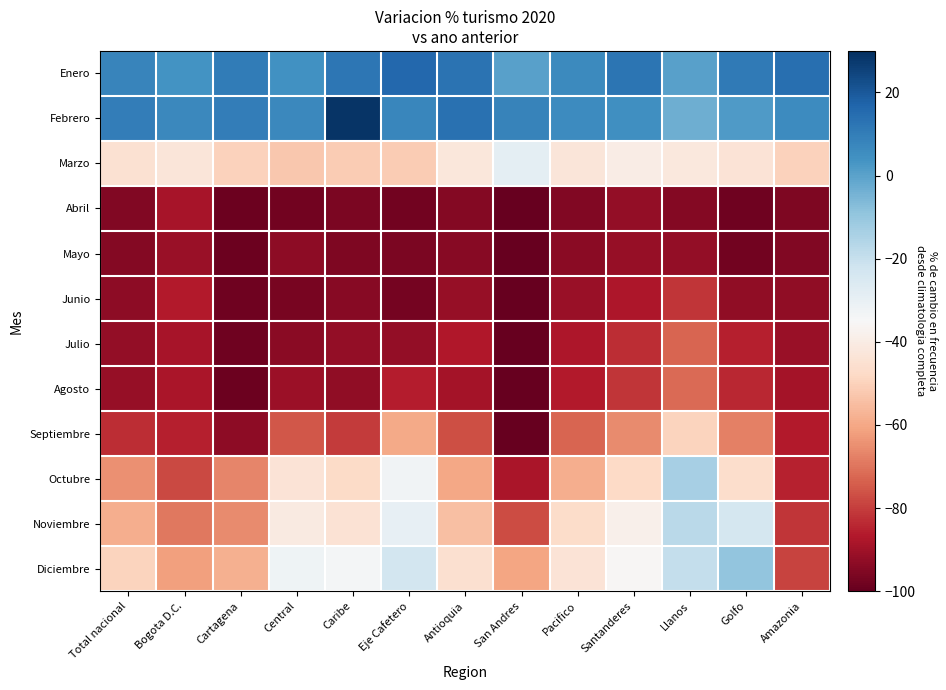

Reading left to right, extract all data points from this chart.

Enero: Total nacional=8.1	Bogota D.C.=3.9	Cartagena=10.2	Central=4.1	Caribe=12.1	Eje Cafetero=15.8	Antioquia=13.0	San Andres=0.3	Pacifico=6.3	Santanderes=12.4	Llanos=0.4	Golfo=11.2	Amazonia=14.1
Febrero: Total nacional=10.1	Bogota D.C.=6.8	Cartagena=9.8	Central=7.0	Caribe=28.7	Eje Cafetero=7.3	Antioquia=13.4	San Andres=8.7	Pacifico=6.0	Santanderes=4.8	Llanos=-3.3	Golfo=1.7	Amazonia=5.6
Marzo: Total nacional=-44.8	Bogota D.C.=-42.9	Cartagena=-49.8	Central=-52.7	Caribe=-51.5	Eje Cafetero=-51.6	Antioquia=-42.4	San Andres=-28.8	Pacifico=-42.7	Santanderes=-39.8	Llanos=-41.7	Golfo=-43.7	Amazonia=-50.2
Abril: Total nacional=-95.0	Bogota D.C.=-88.4	Cartagena=-98.9	Central=-97.5	Caribe=-96.4	Eje Cafetero=-97.6	Antioquia=-94.7	San Andres=-100.0	Pacifico=-95.3	Santanderes=-92.2	Llanos=-94.8	Golfo=-98.1	Amazonia=-95.5
Mayo: Total nacional=-94.7	Bogota D.C.=-91.1	Cartagena=-98.6	Central=-93.3	Caribe=-95.8	Eje Cafetero=-96.0	Antioquia=-94.0	San Andres=-100.0	Pacifico=-93.6	Santanderes=-91.7	Llanos=-92.2	Golfo=-97.8	Amazonia=-95.2
Junio: Total nacional=-93.0	Bogota D.C.=-86.7	Cartagena=-98.2	Central=-96.5	Caribe=-94.3	Eje Cafetero=-97.0	Antioquia=-91.4	San Andres=-100.0	Pacifico=-91.3	Santanderes=-87.7	Llanos=-81.4	Golfo=-92.5	Amazonia=-92.5
Julio: Total nacional=-91.9	Bogota D.C.=-88.7	Cartagena=-98.4	Central=-93.8	Caribe=-92.3	Eje Cafetero=-92.1	Antioquia=-87.1	San Andres=-100.0	Pacifico=-87.5	Santanderes=-82.8	Llanos=-72.9	Golfo=-85.3	Amazonia=-90.9
Agosto: Total nacional=-91.5	Bogota D.C.=-88.2	Cartagena=-98.7	Central=-90.8	Caribe=-92.8	Eje Cafetero=-85.9	Antioquia=-88.9	San Andres=-100.0	Pacifico=-86.3	Santanderes=-81.3	Llanos=-71.7	Golfo=-83.9	Amazonia=-89.1
Septiembre: Total nacional=-83.2	Bogota D.C.=-85.3	Cartagena=-93.0	Central=-75.4	Caribe=-80.6	Eje Cafetero=-59.5	Antioquia=-76.9	San Andres=-100.0	Pacifico=-73.1	Santanderes=-65.6	Llanos=-49.3	Golfo=-67.5	Amazonia=-86.3
Octubre: Total nacional=-64.7	Bogota D.C.=-78.0	Cartagena=-66.9	Central=-43.8	Caribe=-47.7	Eje Cafetero=-32.8	Antioquia=-60.3	San Andres=-88.0	Pacifico=-58.9	Santanderes=-48.1	Llanos=-13.5	Golfo=-46.4	Amazonia=-85.2
Noviembre: Total nacional=-58.6	Bogota D.C.=-69.2	Cartagena=-65.6	Central=-40.9	Caribe=-44.5	Eje Cafetero=-29.8	Antioquia=-54.7	San Andres=-77.6	Pacifico=-47.1	Santanderes=-38.4	Llanos=-17.4	Golfo=-23.8	Amazonia=-81.6
Diciembre: Total nacional=-49.3	Bogota D.C.=-61.4	Cartagena=-57.9	Central=-32.1	Caribe=-33.9	Eje Cafetero=-23.3	Antioquia=-45.3	San Andres=-60.8	Pacifico=-44.0	Santanderes=-35.5	Llanos=-19.4	Golfo=-9.5	Amazonia=-78.9